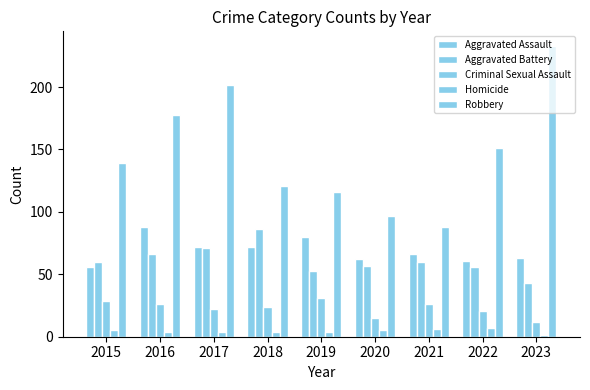

How many data points in Aggravated Battery are less than 60?

4